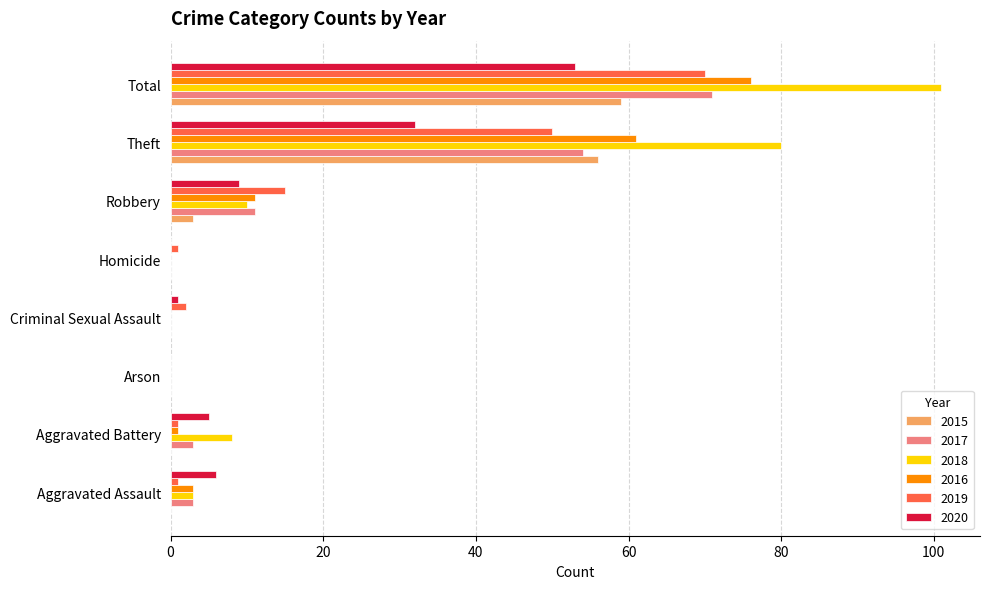

What is the sum of all 2019 values?

140